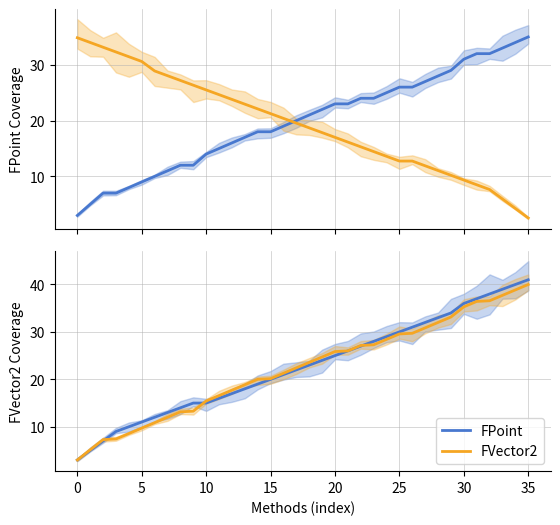

How many lines are shown in the chart?

2